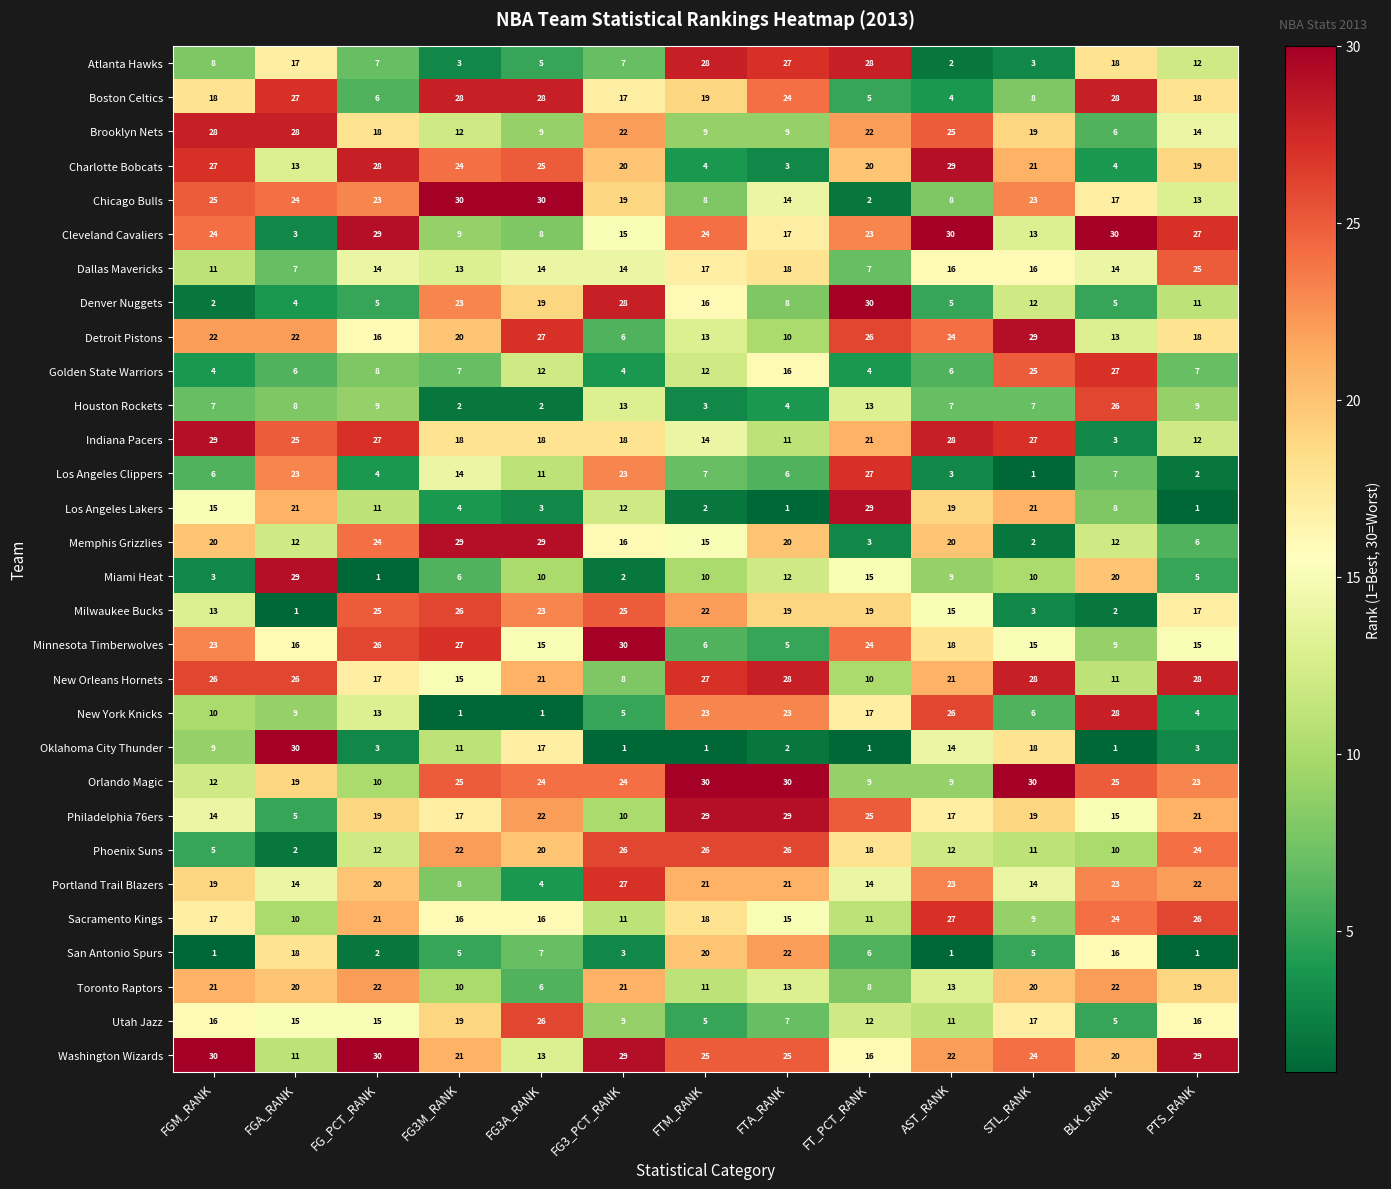

At FTA_RANK, list the series in order from smallest to largest.

Los Angeles Lakers, Oklahoma City Thunder, Charlotte Bobcats, Houston Rockets, Minnesota Timberwolves, Los Angeles Clippers, Utah Jazz, Denver Nuggets, Brooklyn Nets, Detroit Pistons, Indiana Pacers, Miami Heat, Toronto Raptors, Chicago Bulls, Sacramento Kings, Golden State Warriors, Cleveland Cavaliers, Dallas Mavericks, Milwaukee Bucks, Memphis Grizzlies, Portland Trail Blazers, San Antonio Spurs, New York Knicks, Boston Celtics, Washington Wizards, Phoenix Suns, Atlanta Hawks, New Orleans Hornets, Philadelphia 76ers, Orlando Magic